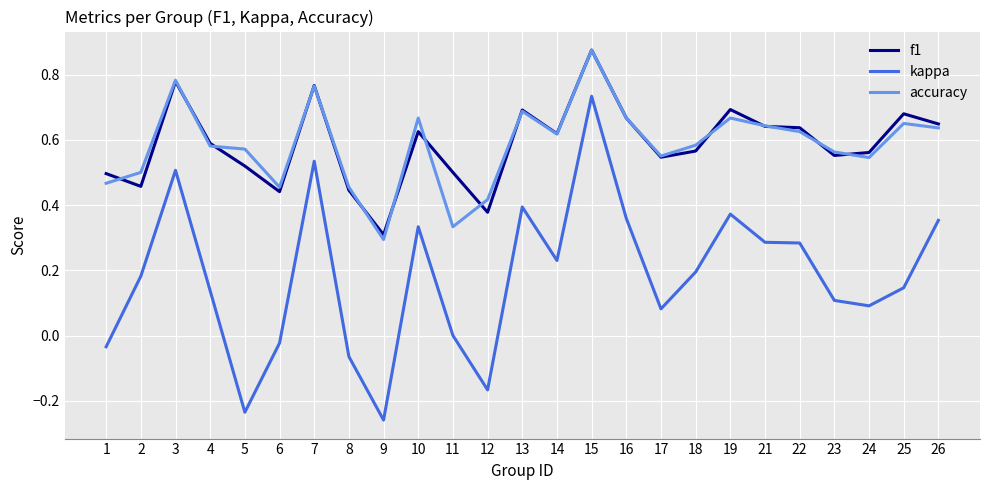

Which series has the widest spread of values?

kappa